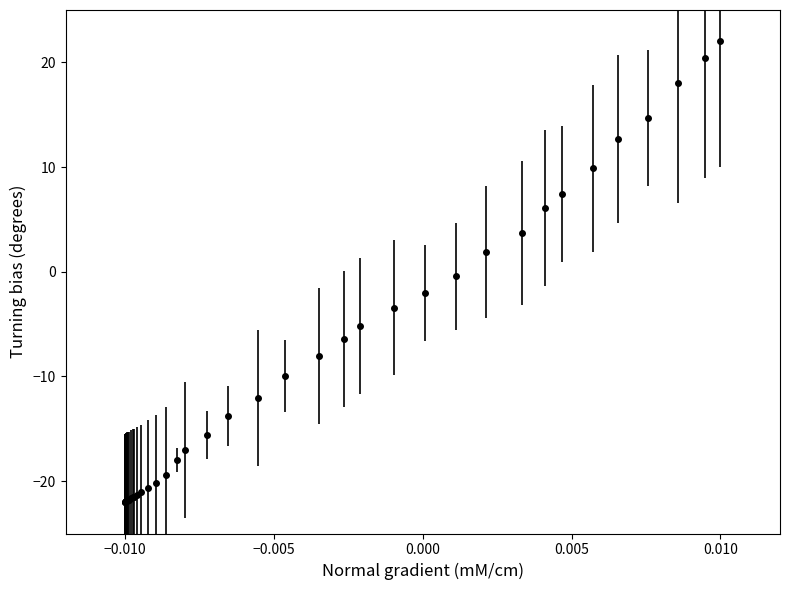

What is the difference between the maximum and minimum values?

44.0